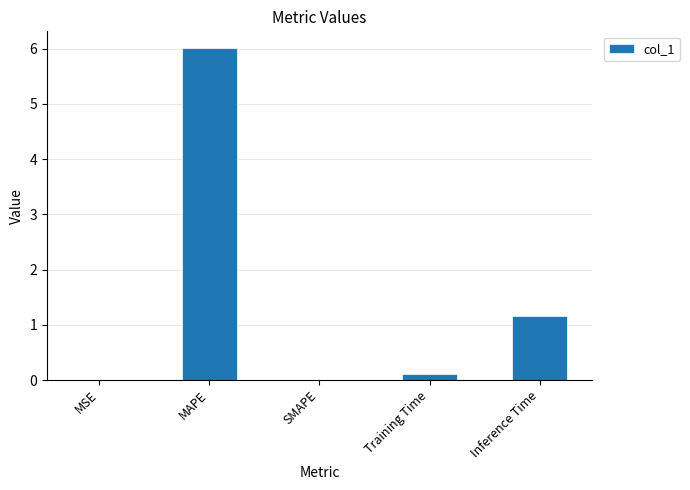

The value at SMAPE is -3.9. True or false?

False